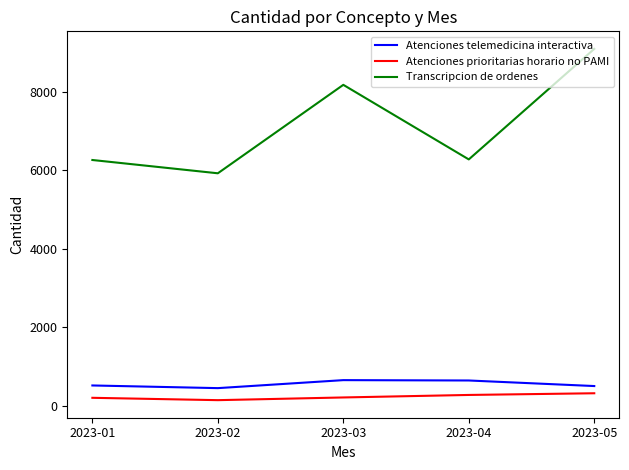

The value of Atenciones prioritarias horario no PAMI at 2023-04 is 271. True or false?

True